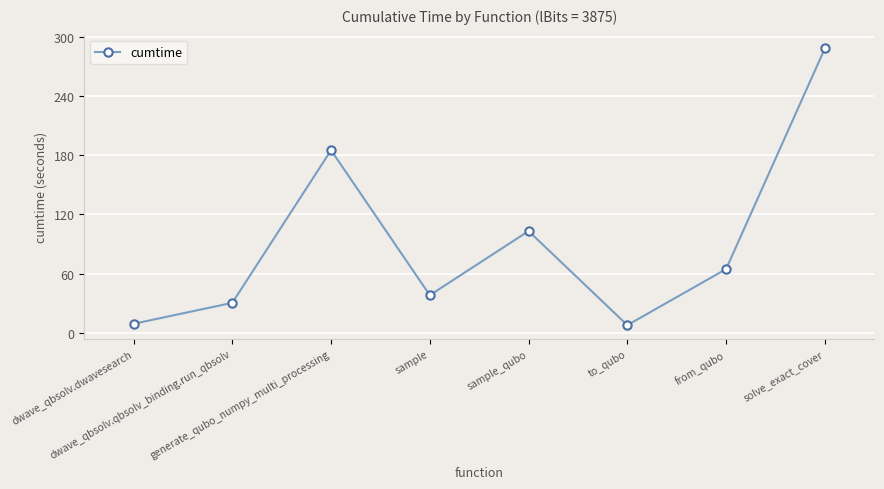

What position from the left is solve_exact_cover?

8